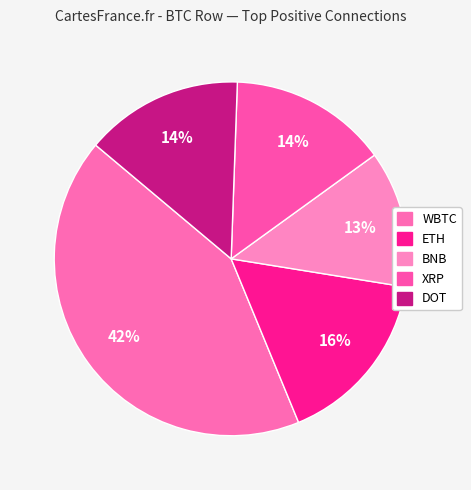

How many segments does this pie chart have?

5